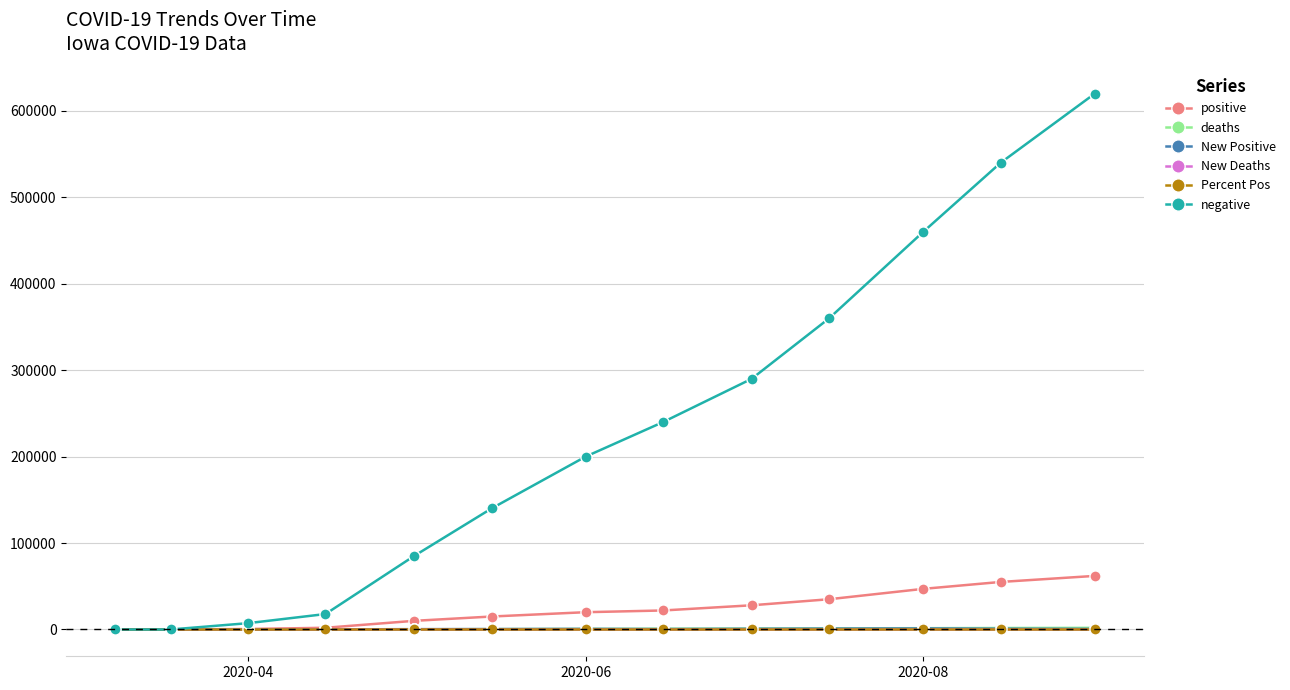

True or false: negative has more than 1 points higher than both neighbors.

False